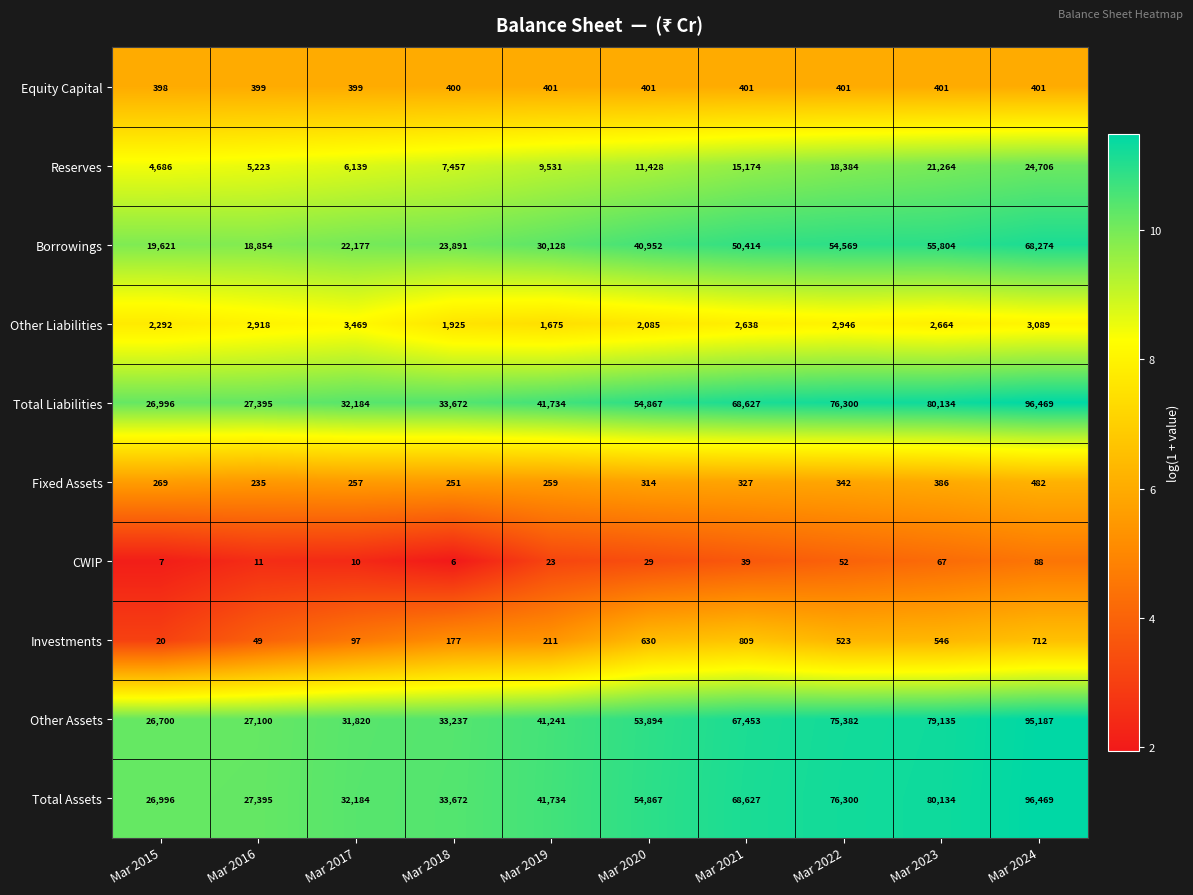

Is the value of Other Liabilities at Mar 2018 greater than the value of Investments at Mar 2022?

Yes